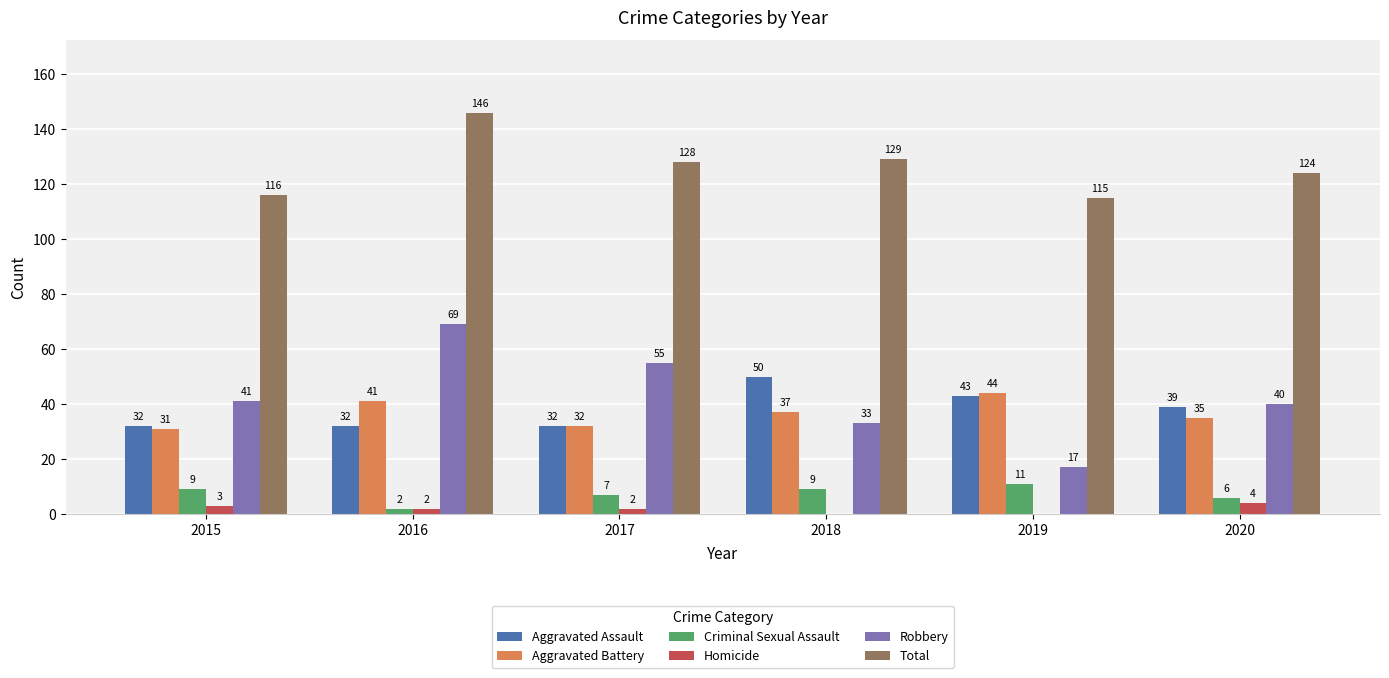

Where is Total nearest to the value 130?

2018